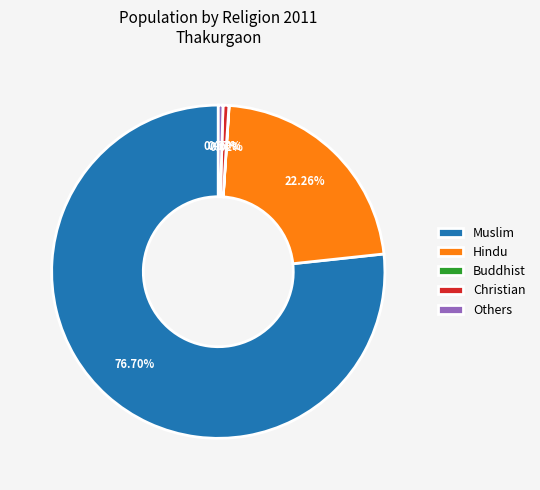

To the nearest percent, what is the combined percentage of Muslim and Hindu?

99%